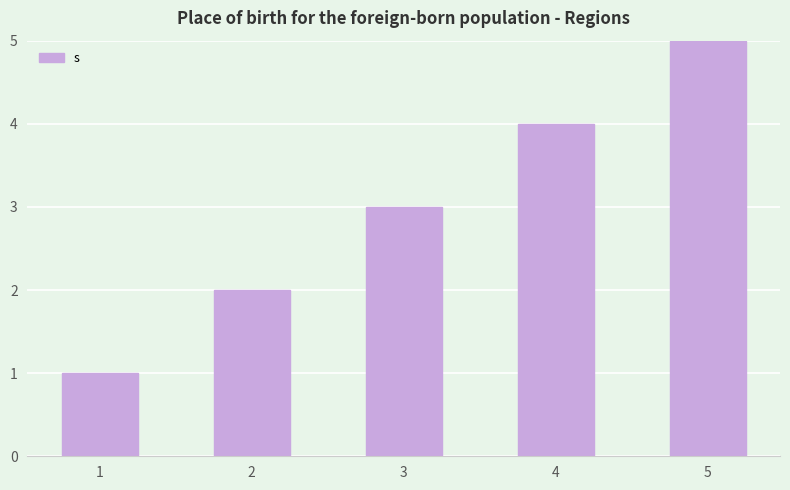

What value does the data have at 1?

1